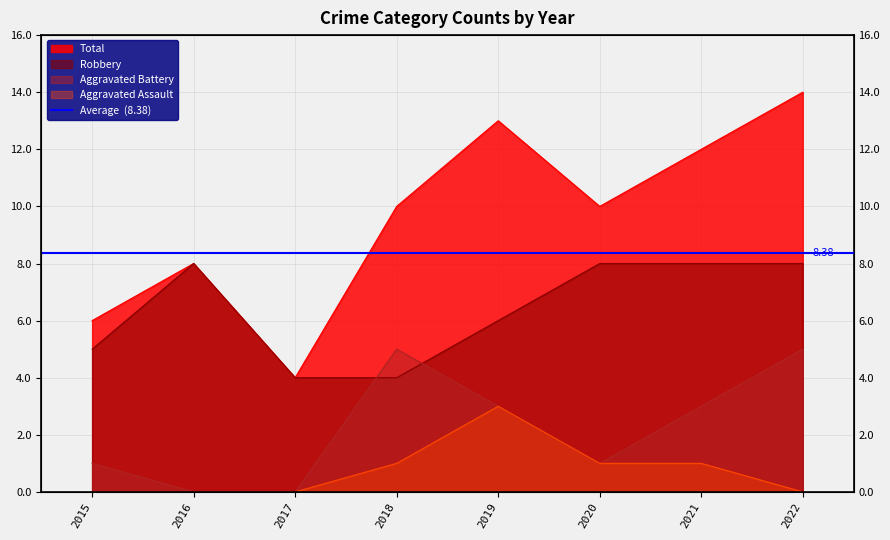

Where do Robbery and Aggravated Battery first cross each other?

2017 and 2018